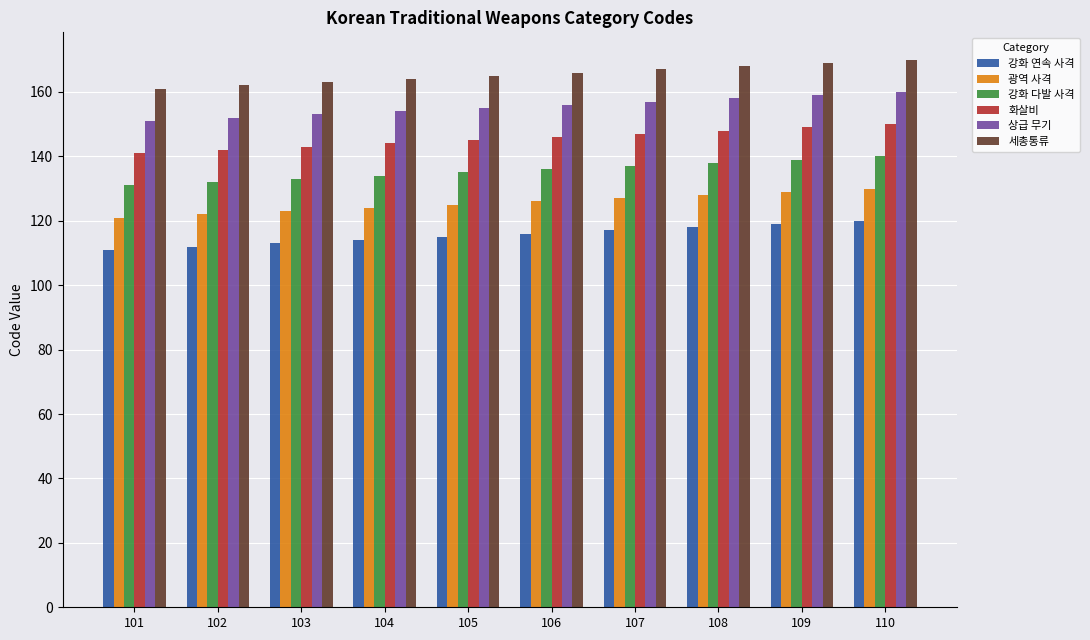

List the series in order of their overall mean, lowest first.

강화 연속 사격, 광역 사격, 강화 다발 사격, 화살비, 상급 무기, 세총통류